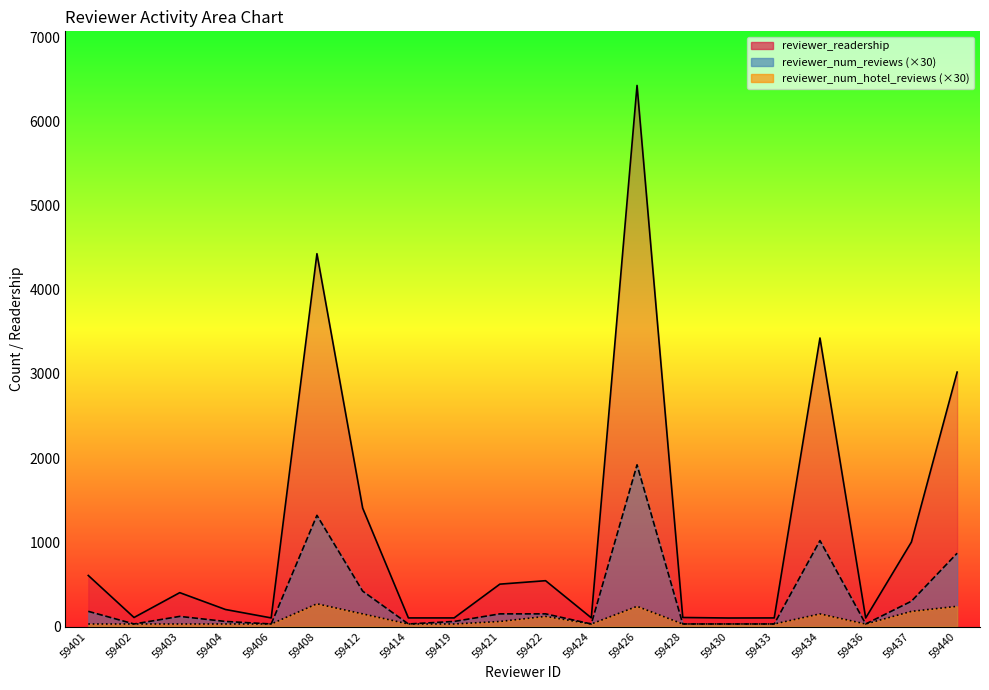

At which label does reviewer_readership first exceed 402?

59401